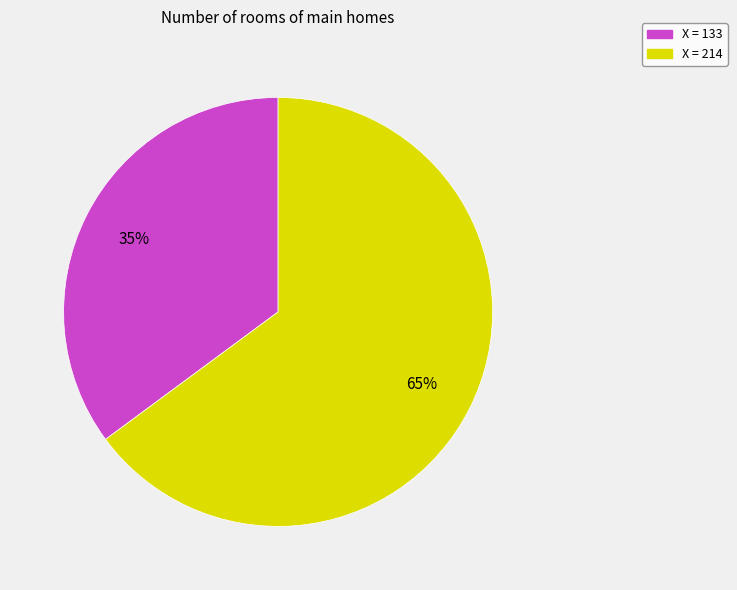

How many slices are in this pie chart?

2